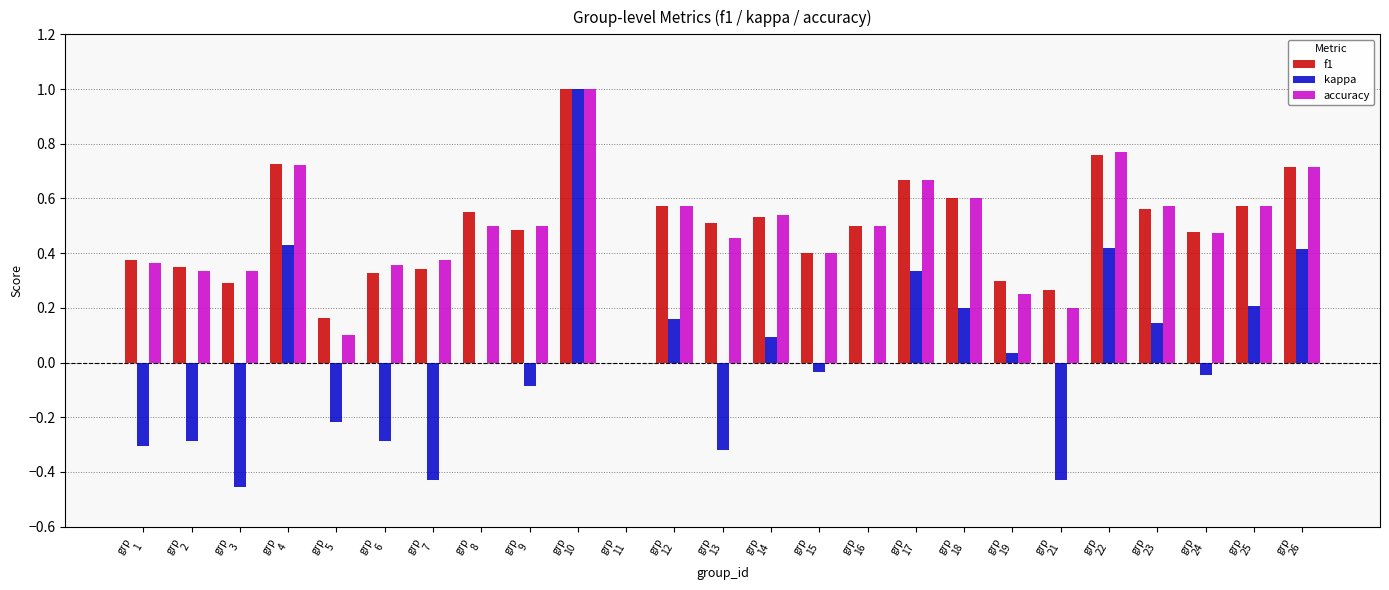

How many data points in f1 are above 0?

24